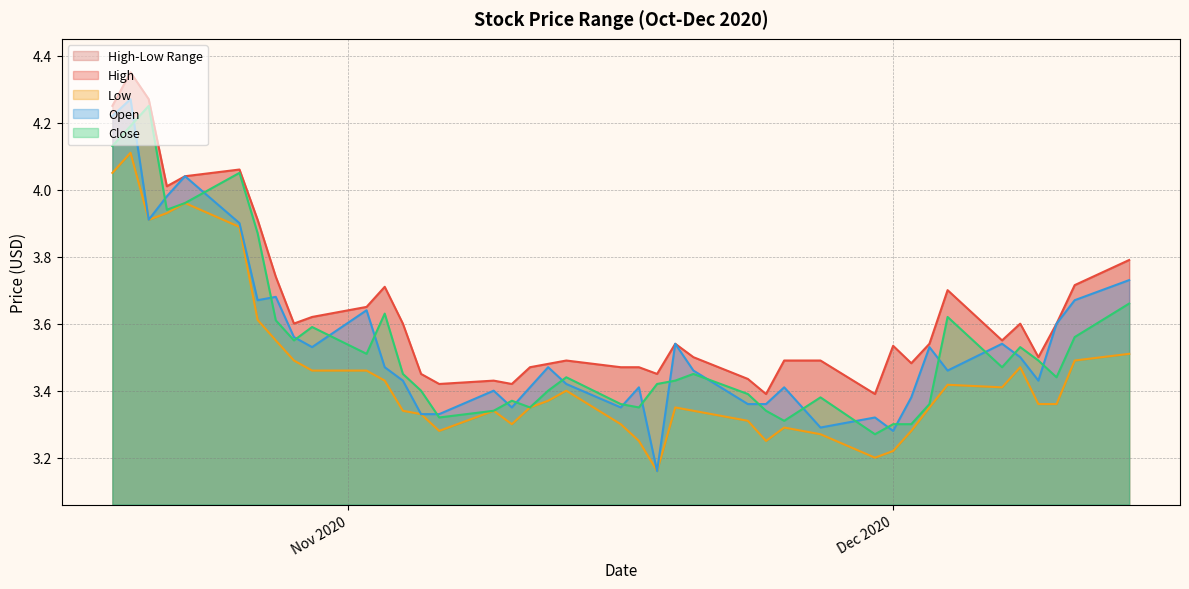

Which label corresponds to the largest value in the chart?

2020-10-20